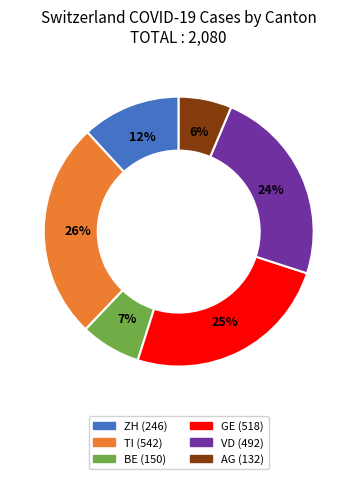

How many slices are in this pie chart?

6